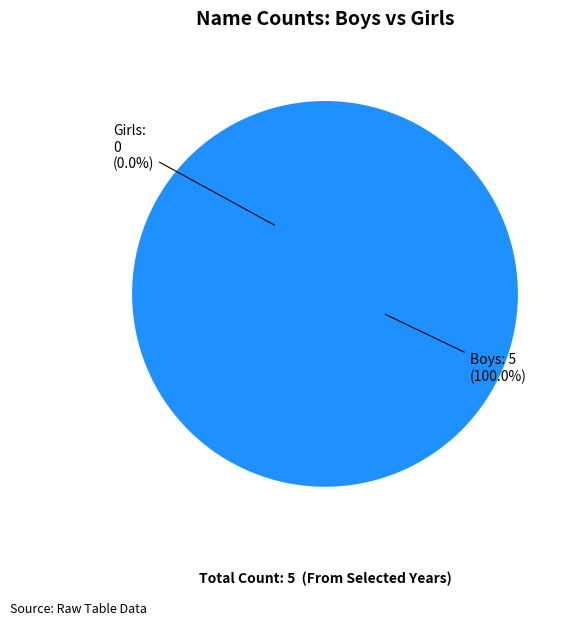

What portion of the pie excludes Girls?

100.0%